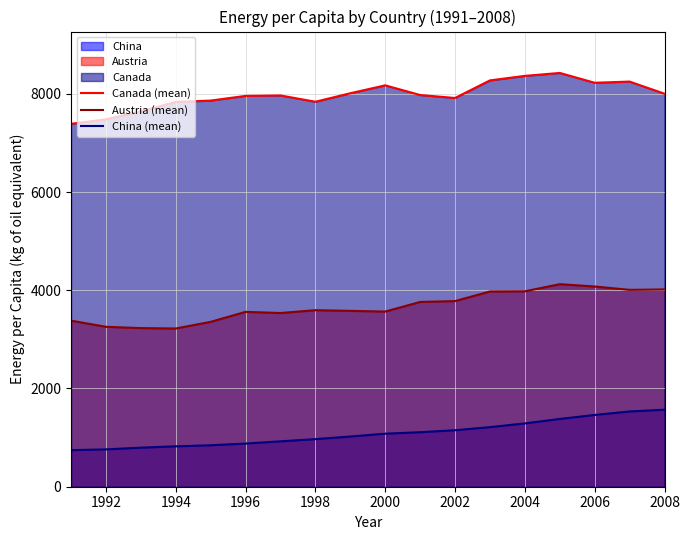

What is the spread (max minus min) of values at 1998?

6868.8